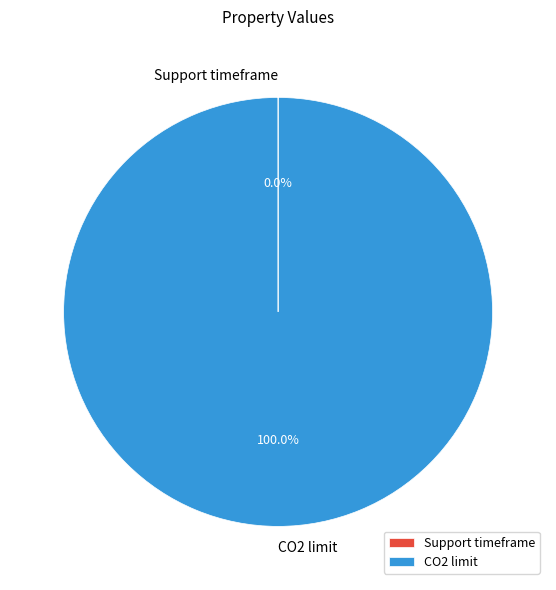

Is there any slice that represents more than half of the pie?

Yes